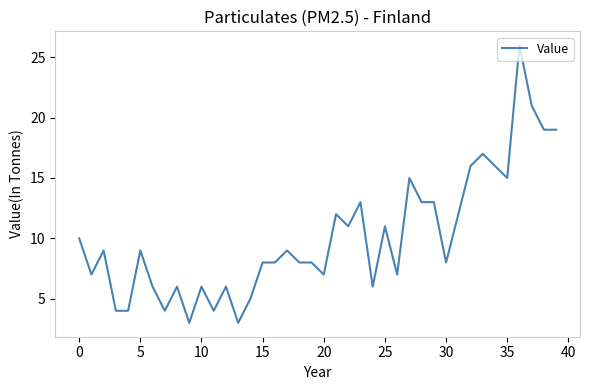

What is the minimum value shown in the chart?

3